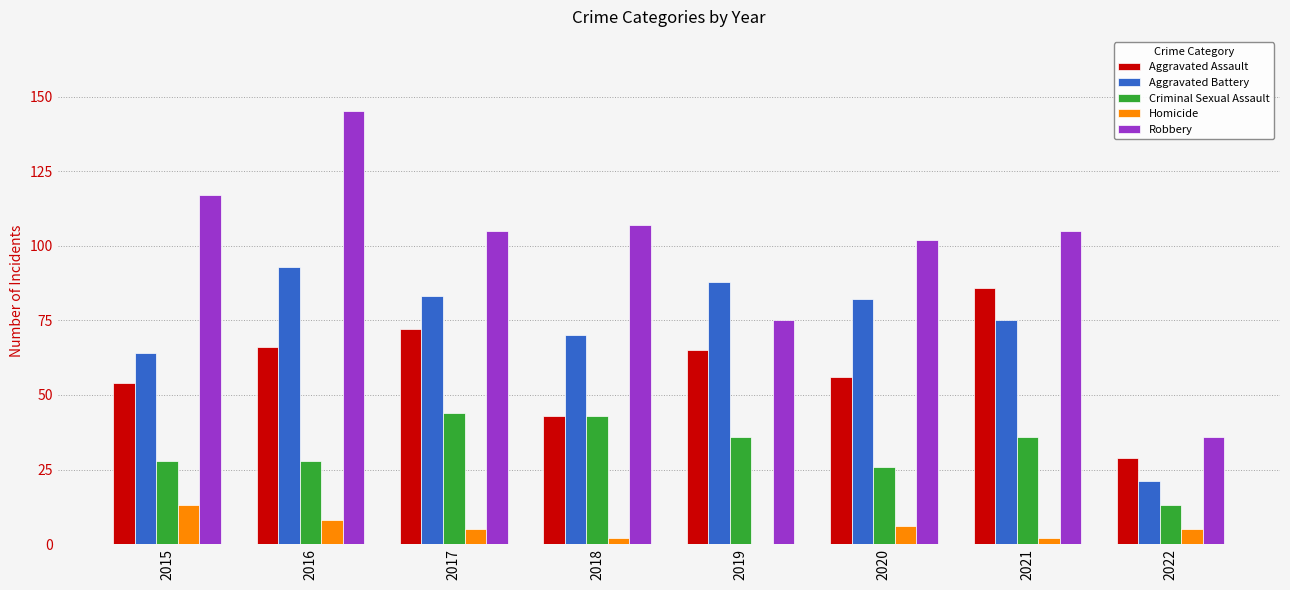

Reading right to left, transcribe all the data shown in this chart.

Aggravated Assault: 29	86	56	65	43	72	66	54
Aggravated Battery: 21	75	82	88	70	83	93	64
Criminal Sexual Assault: 13	36	26	36	43	44	28	28
Homicide: 5	2	6	0	2	5	8	13
Robbery: 36	105	102	75	107	105	145	117